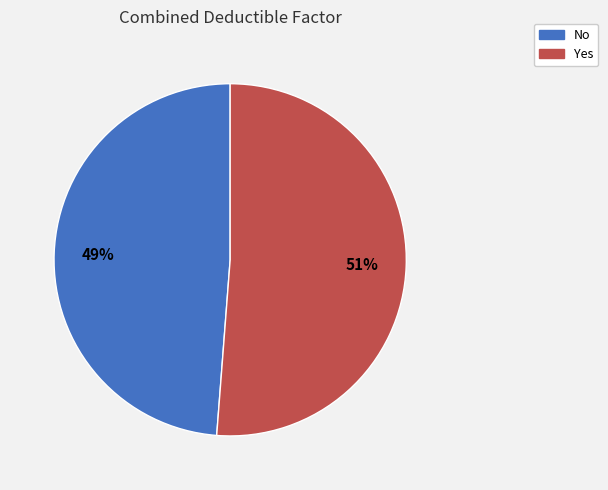

Combined, do Yes and No account for over 50%?

Yes